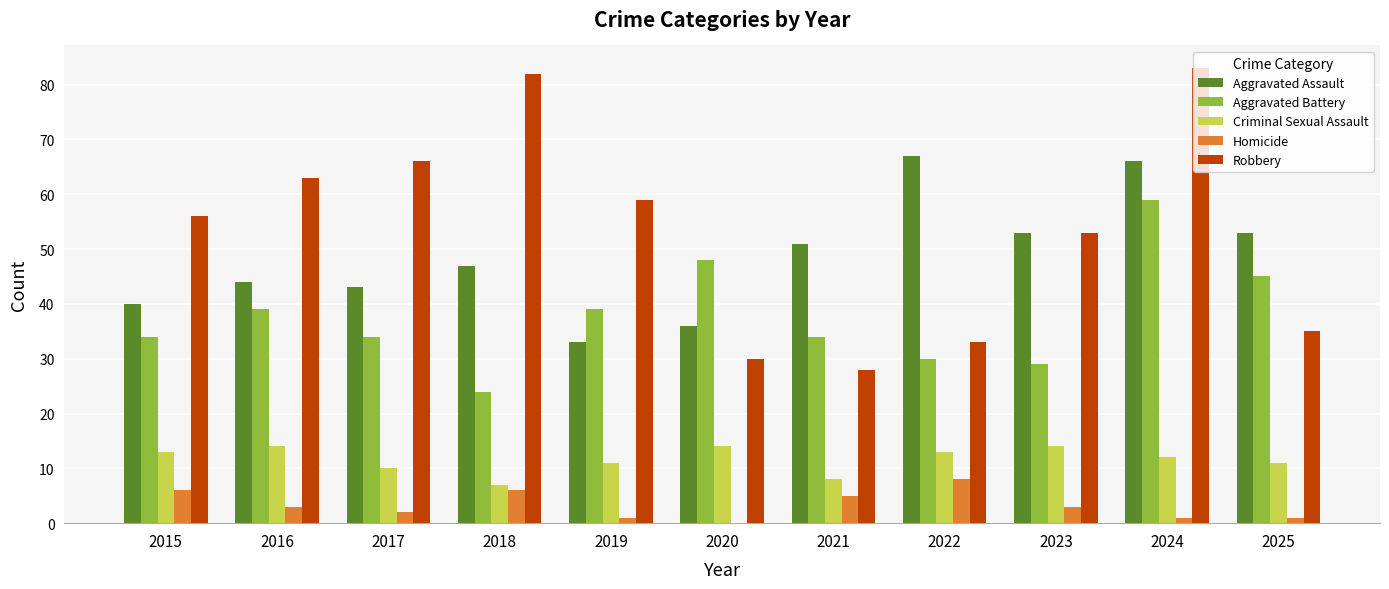

Which series has the largest range (max minus min)?

Robbery